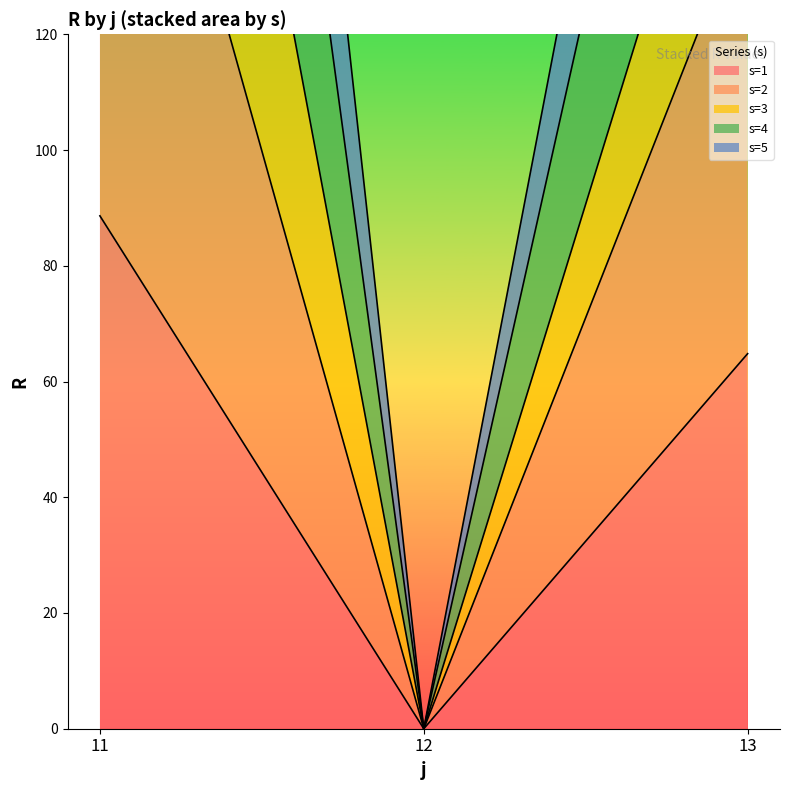

Rank the categories by s=2 value from highest to lowest.

11, 13, 12